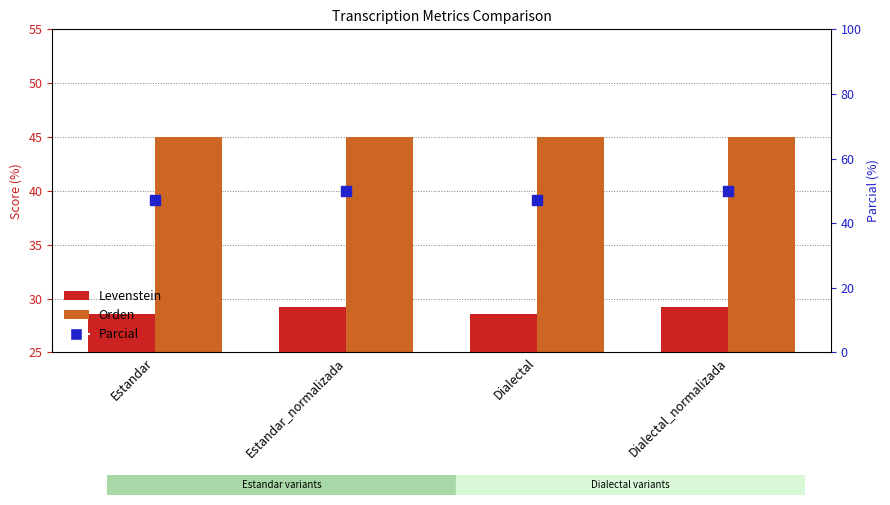

What is the total value across all series at Dialectal?

120.6